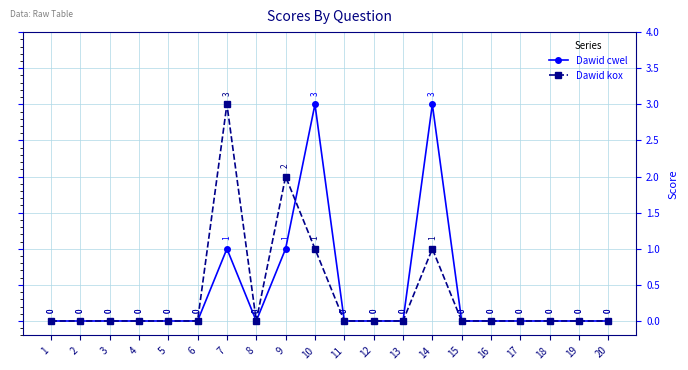

At how many categories does at least one series exceed 1?

4